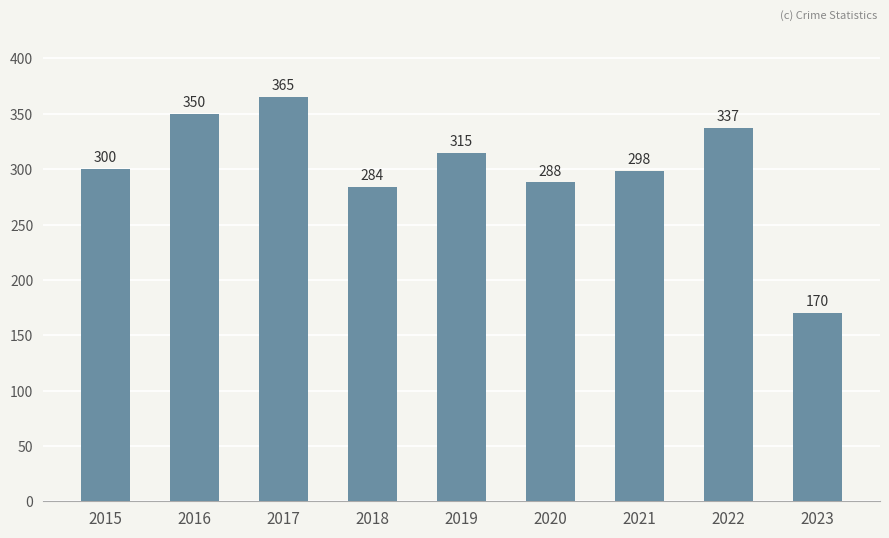

Is it true that the value at 2023 is 170?

True